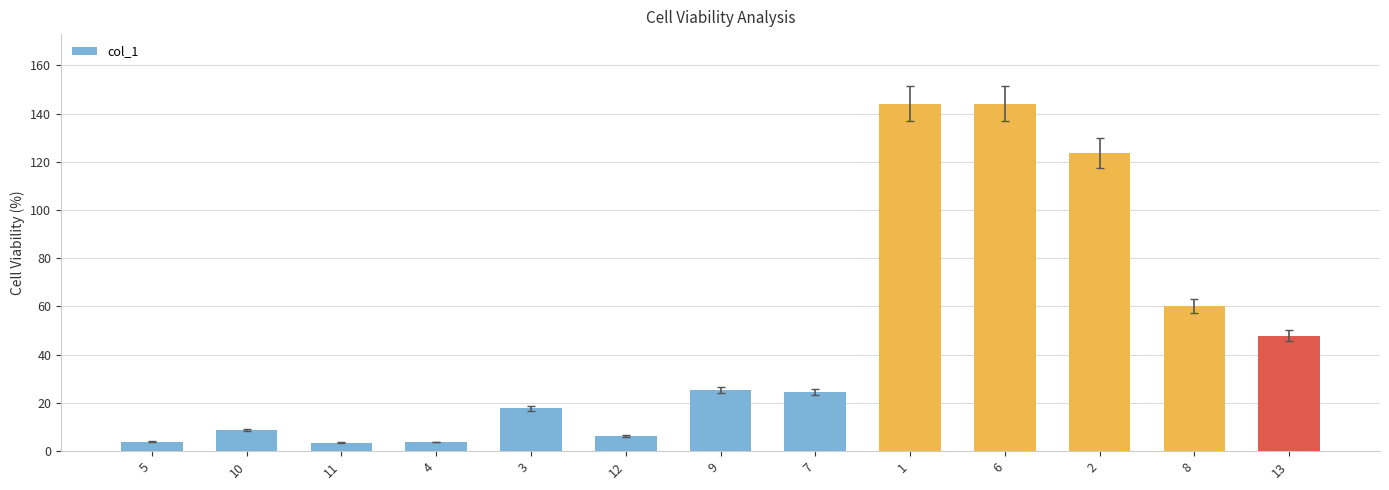

Read the value at 3.

17.7